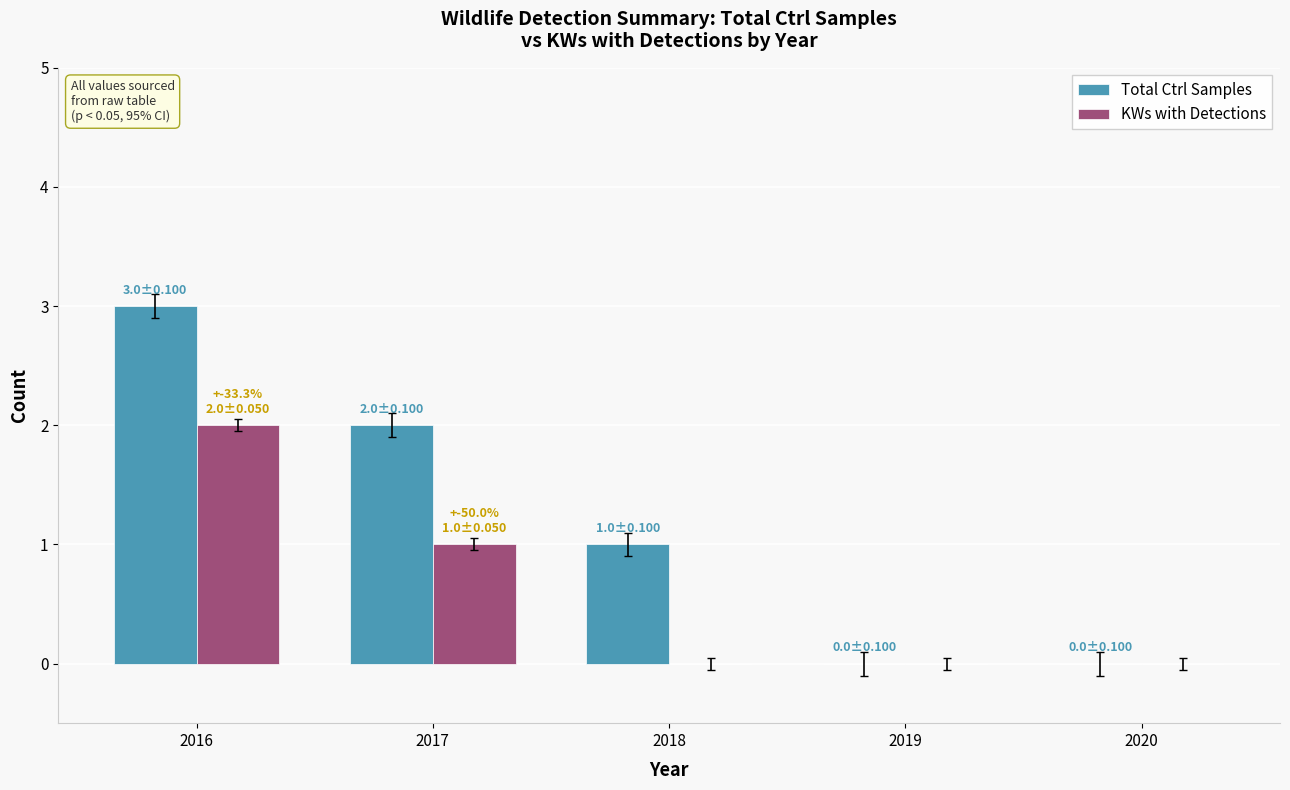

Is it true that KWs with Detections equals -1 at 2018?

False